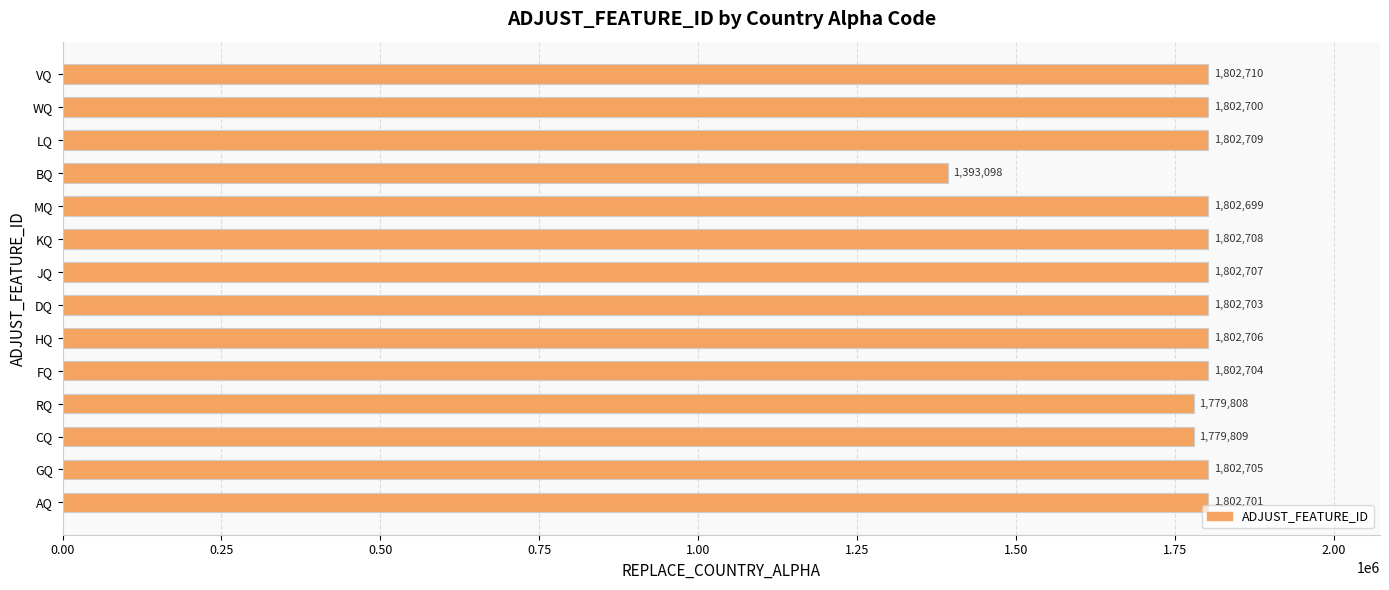

Where is the data nearest to the value 1597904?

RQ